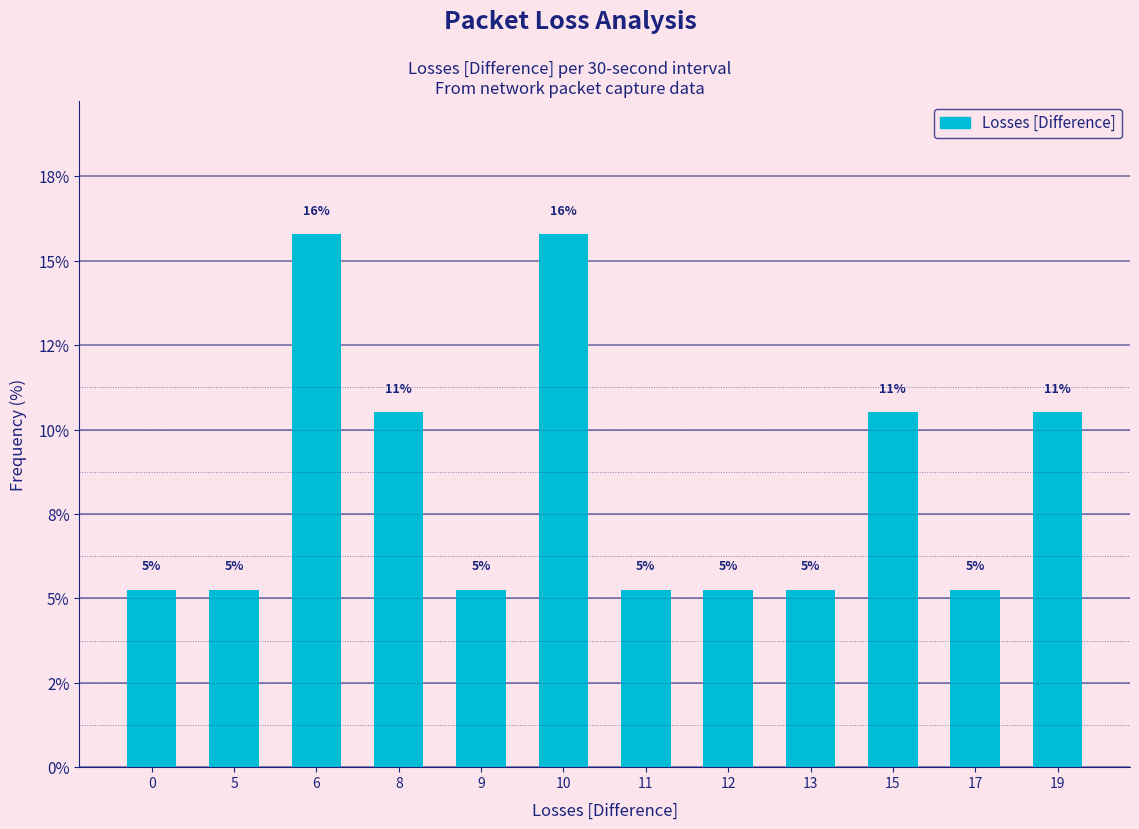

Rank the categories by value from lowest to highest.

0, 5, 9, 11, 12, 13, 17, 8, 15, 19, 6, 10